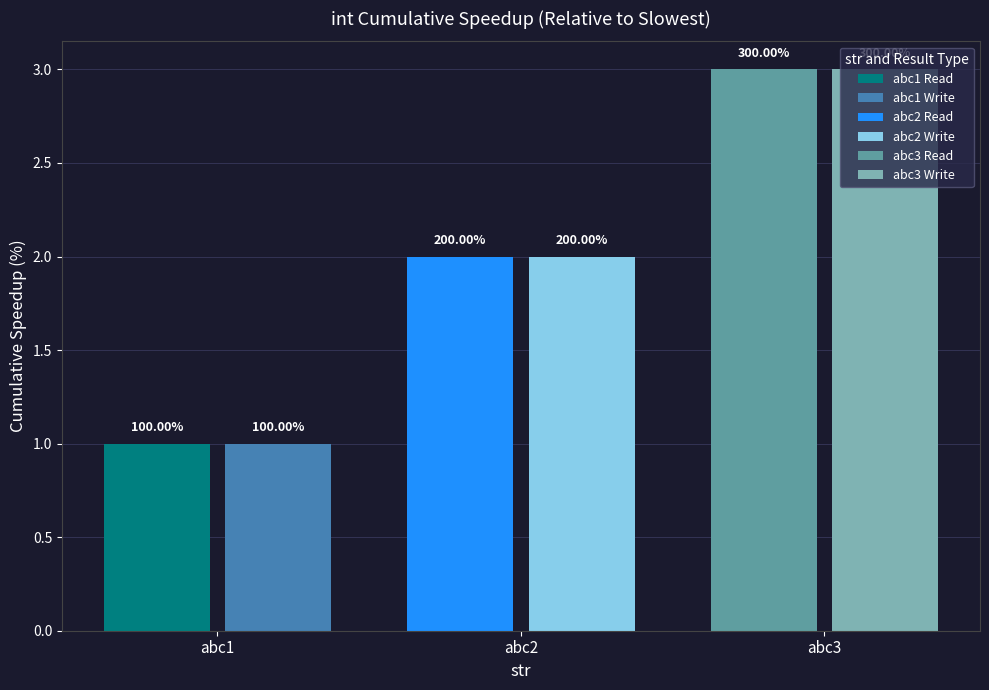

Rank the categories by int Read value from highest to lowest.

abc3, abc2, abc1